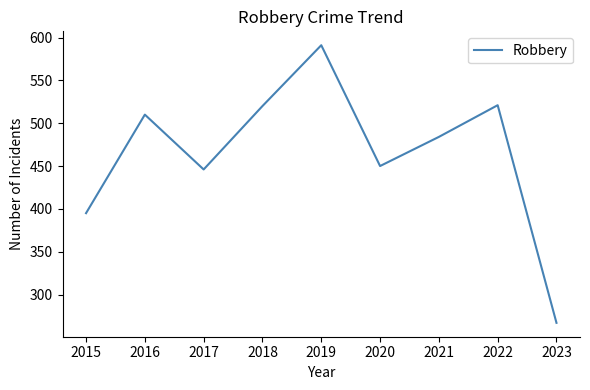

What is the sum of all values?

4184